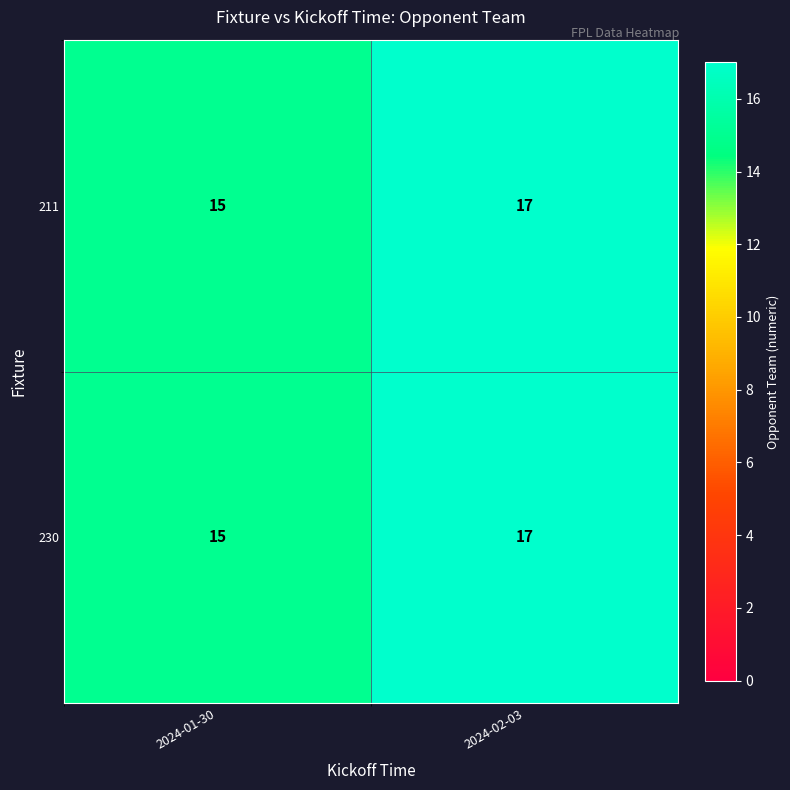

Reading right to left, transcribe all the data shown in this chart.

211: 17	15
230: 17	15